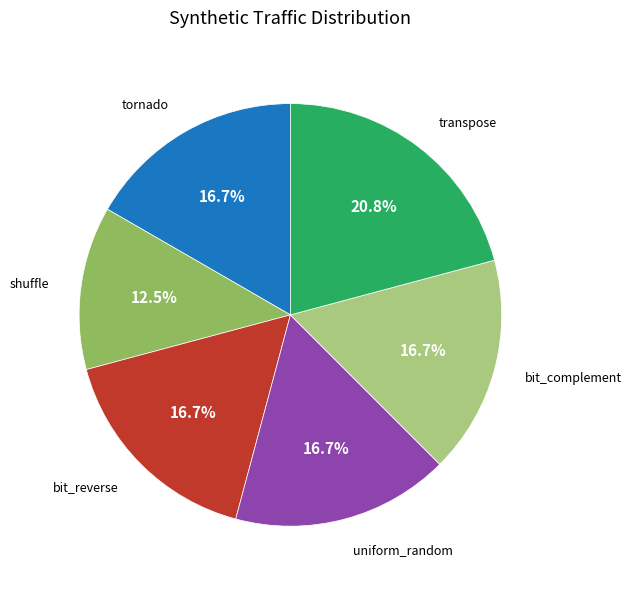

Is there any slice that represents more than half of the pie?

No